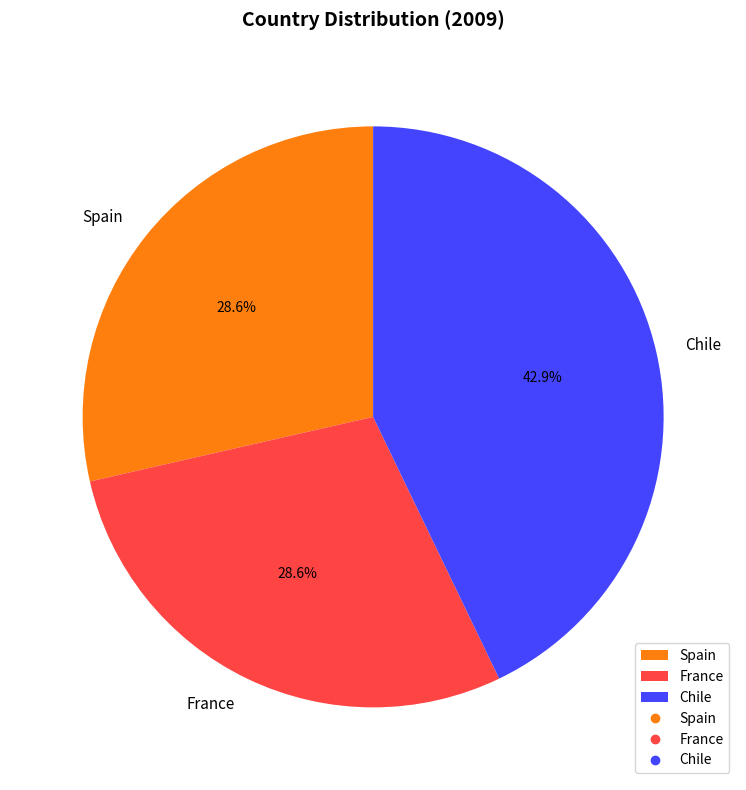

What is the largest slice in the pie chart?

Chile